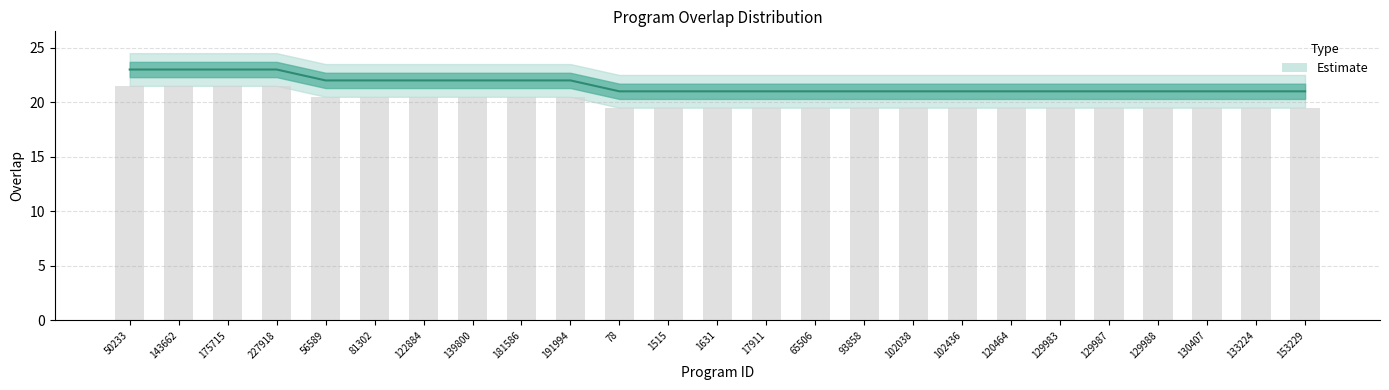

The chart shows a value of 22 at 181586. True or false?

True